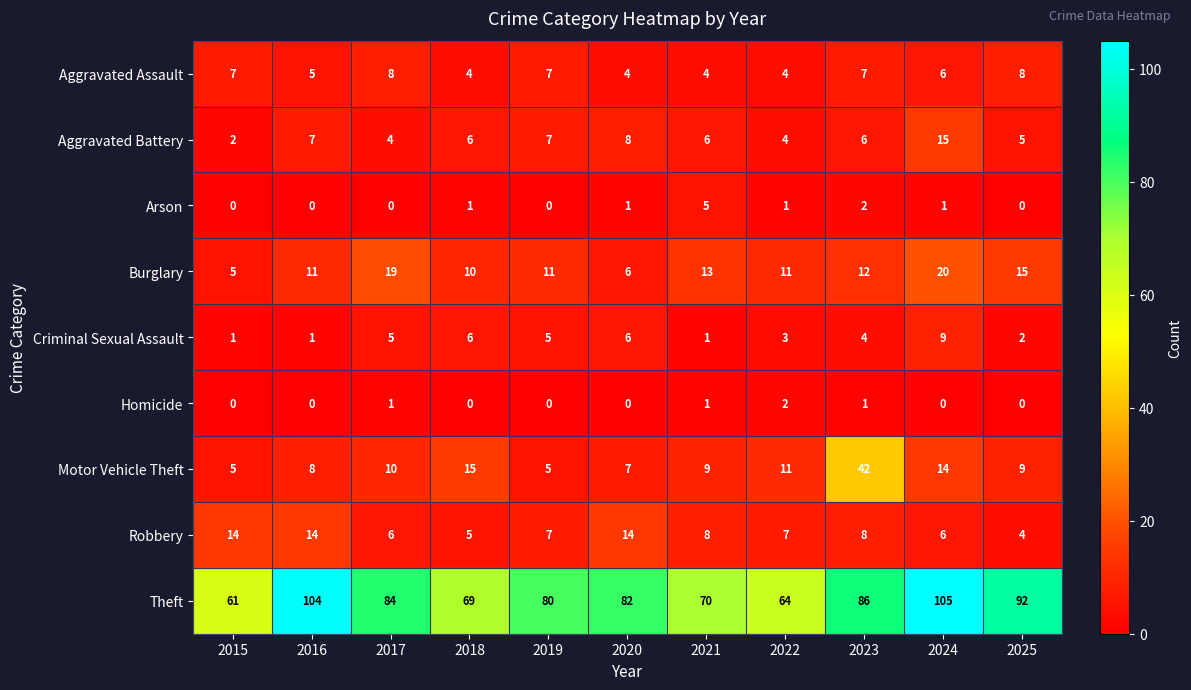

Where does the Robbery series first go above 7?

2015